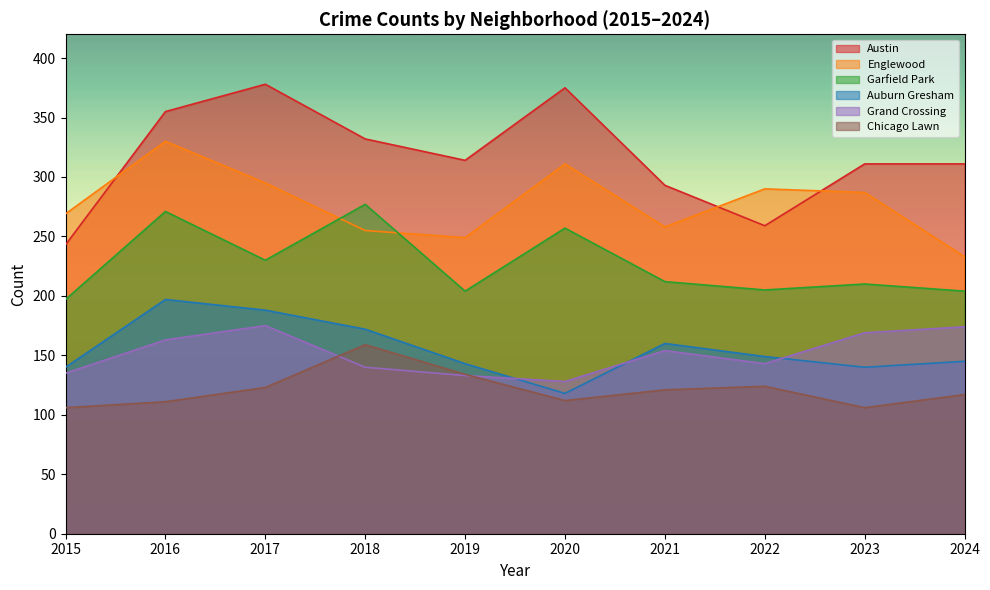

Which series has the largest total across all categories?

Austin